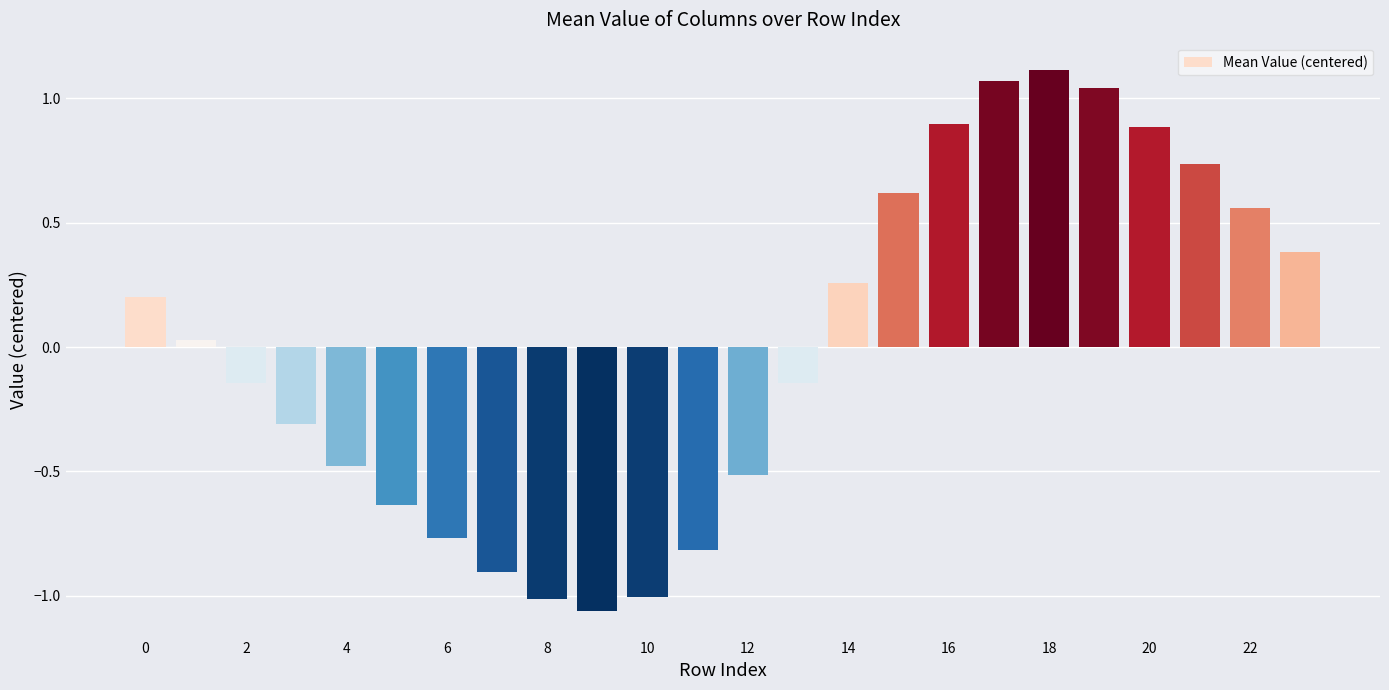

What is the difference between the values at 20 and 10?

1.9